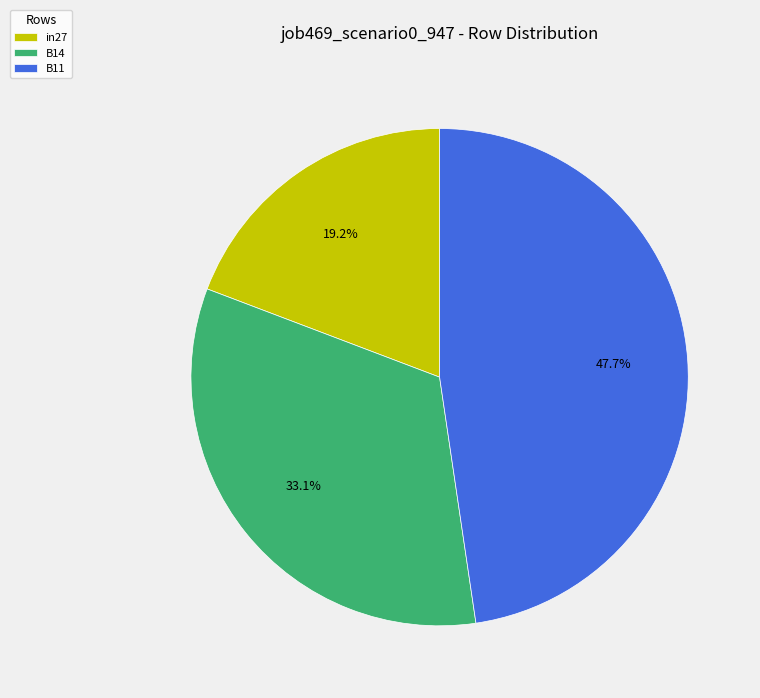

Rank the categories by value from highest to lowest.

B11, B14, in27